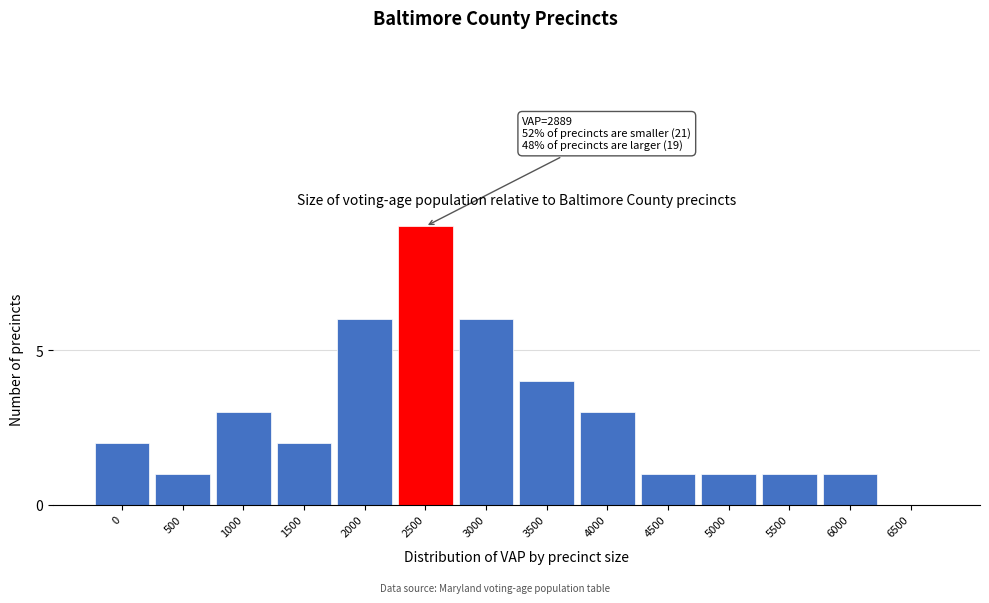

Reading right to left, list all the values displayed in this chart.

6500=0	6000=1	5500=1	5000=1	4500=1	4000=3	3500=4	3000=6	2500=9	2000=6	1500=2	1000=3	500=1	0=2